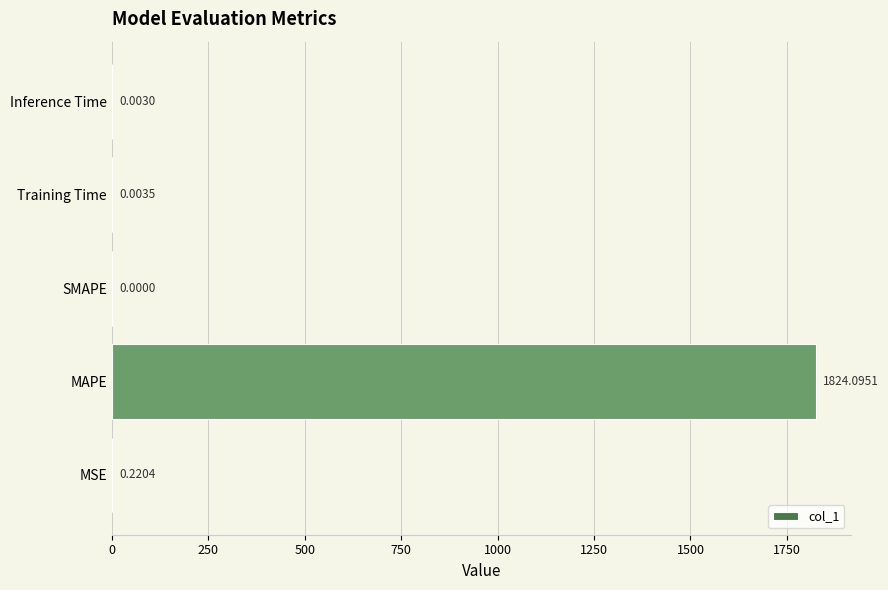

Between SMAPE and Training Time, which is larger?

Training Time